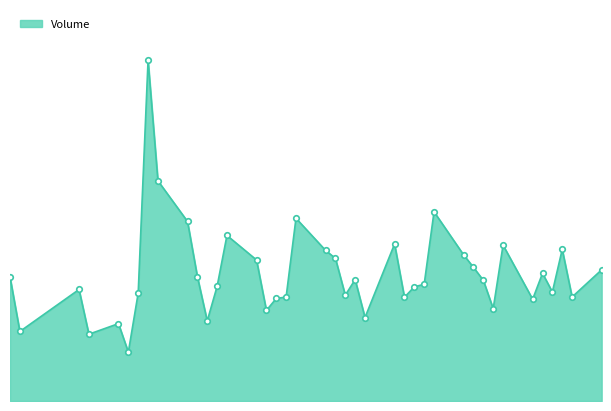

What is the label of the 34th point from the left?

2020-05-13